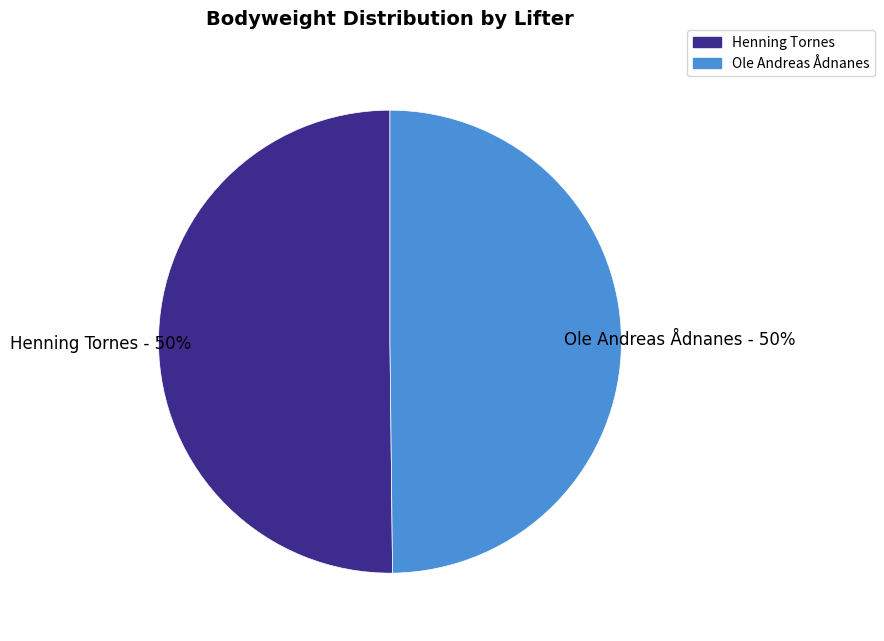

To the nearest percent, what portion does Henning Tornes represent?

50%